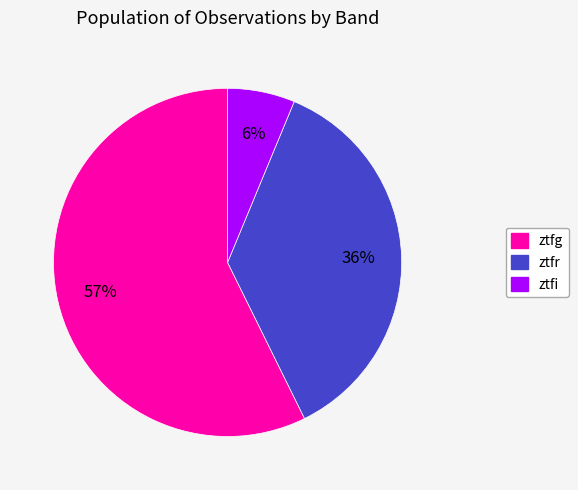

Approximately how many times larger is the value at ztfi compared to ztfr?

0.2